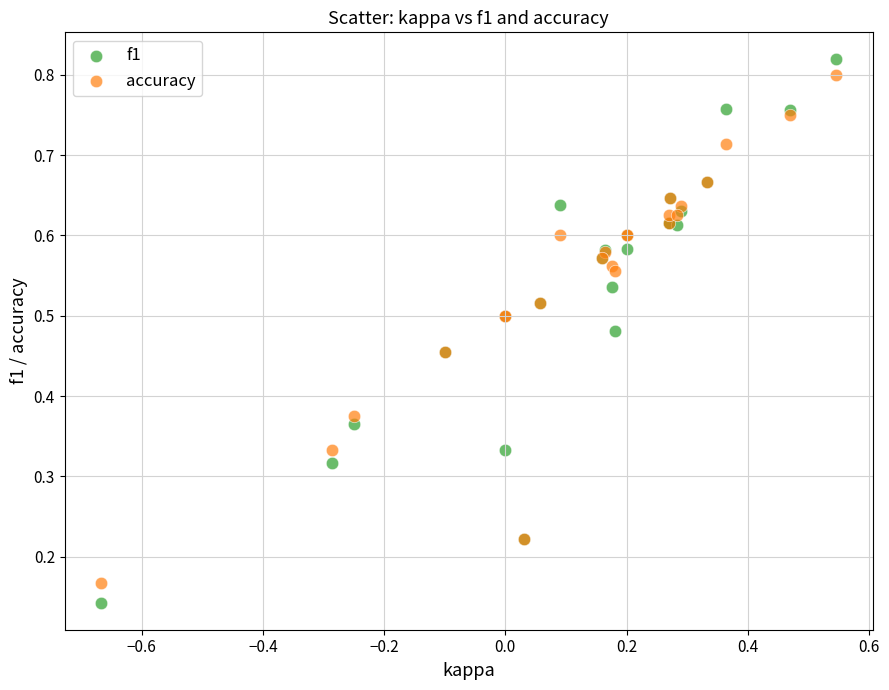

Which series has the widest spread of Y values?

f1